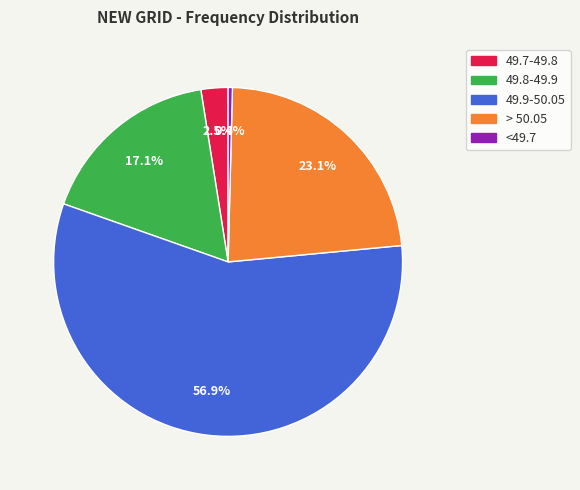

Do > 50.05 and 49.9-50.05 together represent more than half of the pie?

Yes